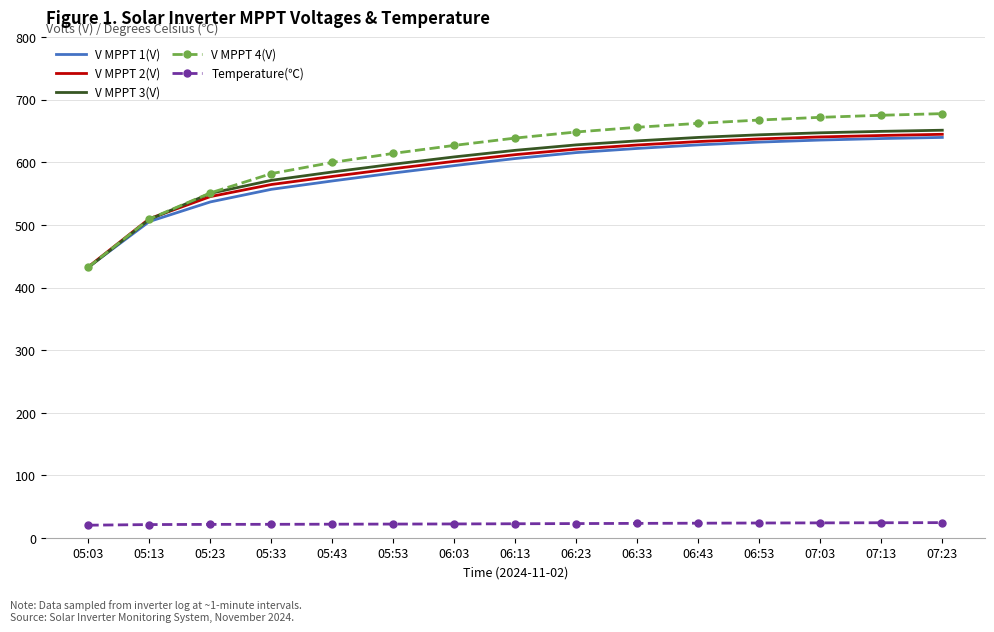

Which series has the widest spread of values?

V MPPT 4(V)